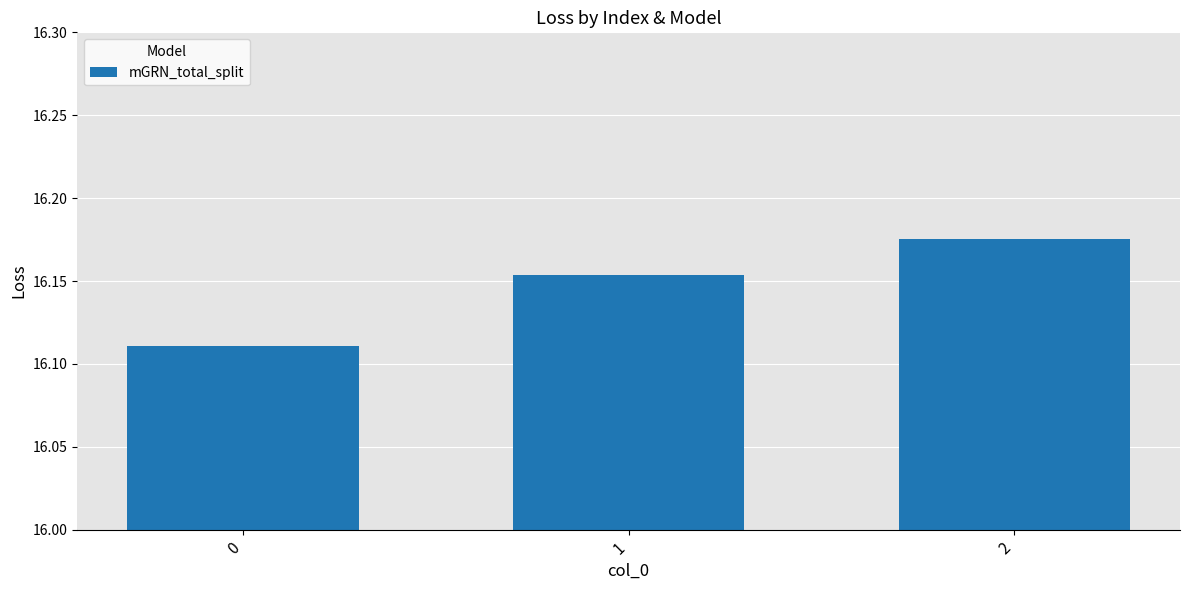

List the labels in order of value, largest first.

2, 1, 0